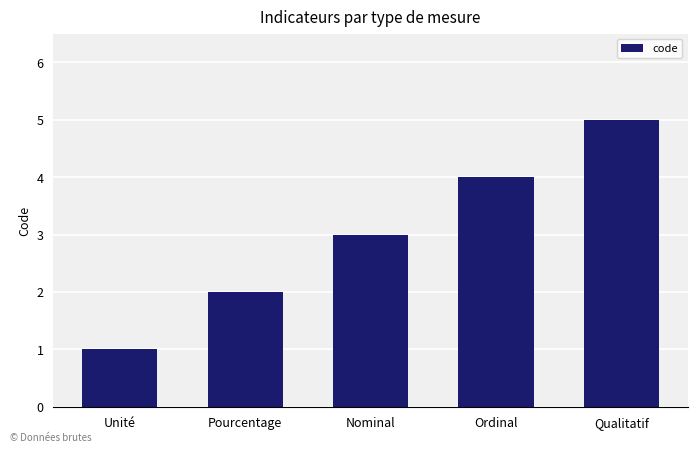

List the labels in order of value, smallest first.

Unité, Pourcentage, Nominal, Ordinal, Qualitatif